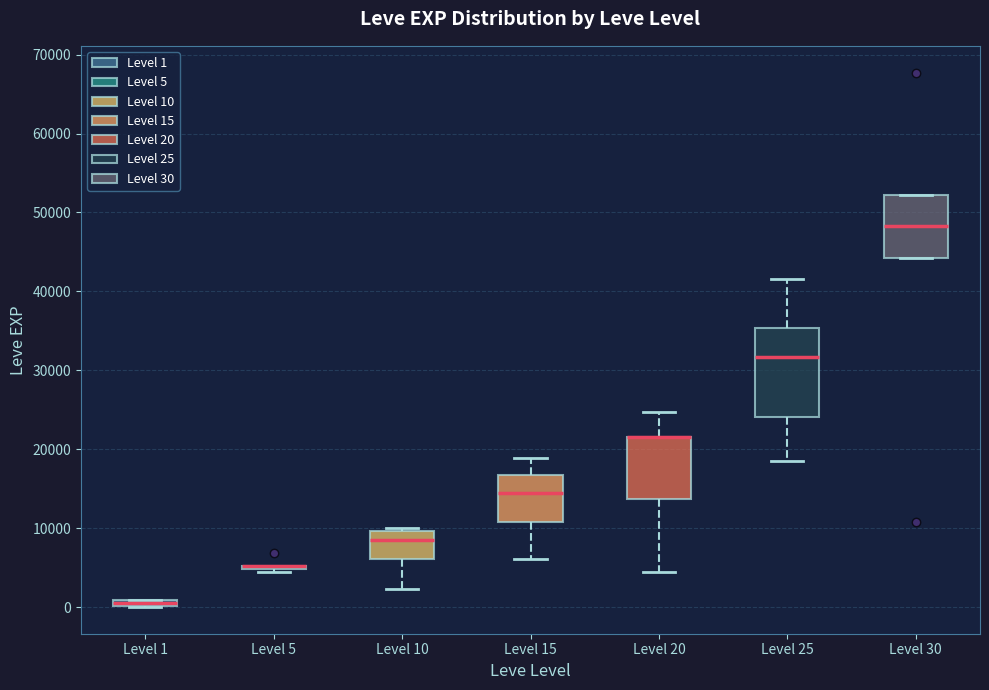

Where does the median line of the box for Level 15 sit on the y-axis? The values are not printed on the chart, so give them approximately, as read against the axis.

15000